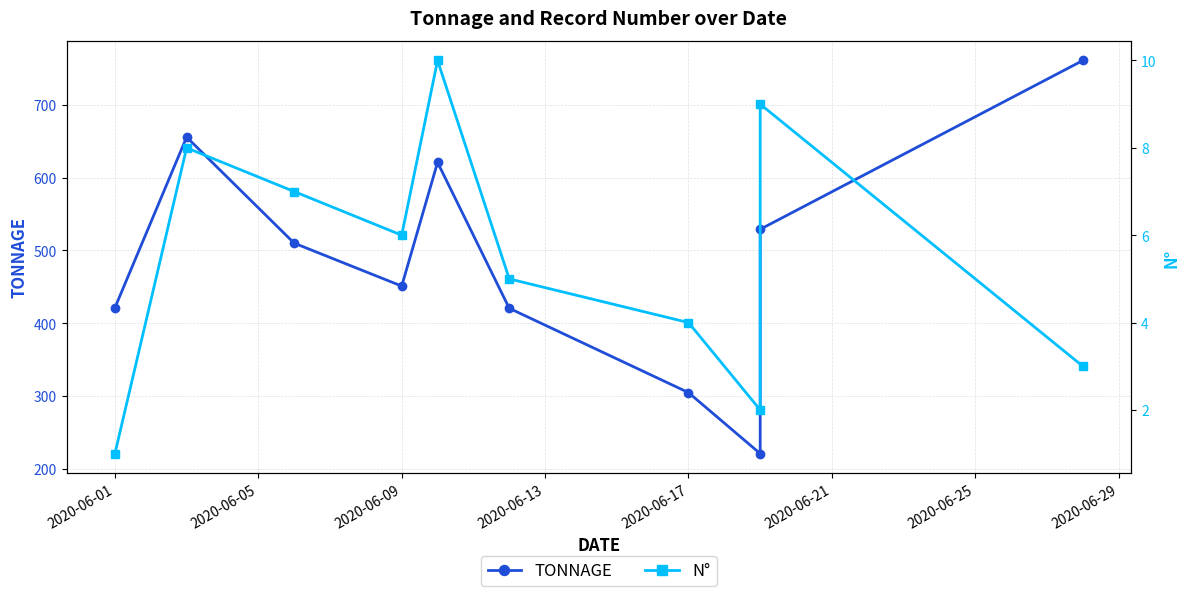

Which series has the widest spread of values?

TONNAGE